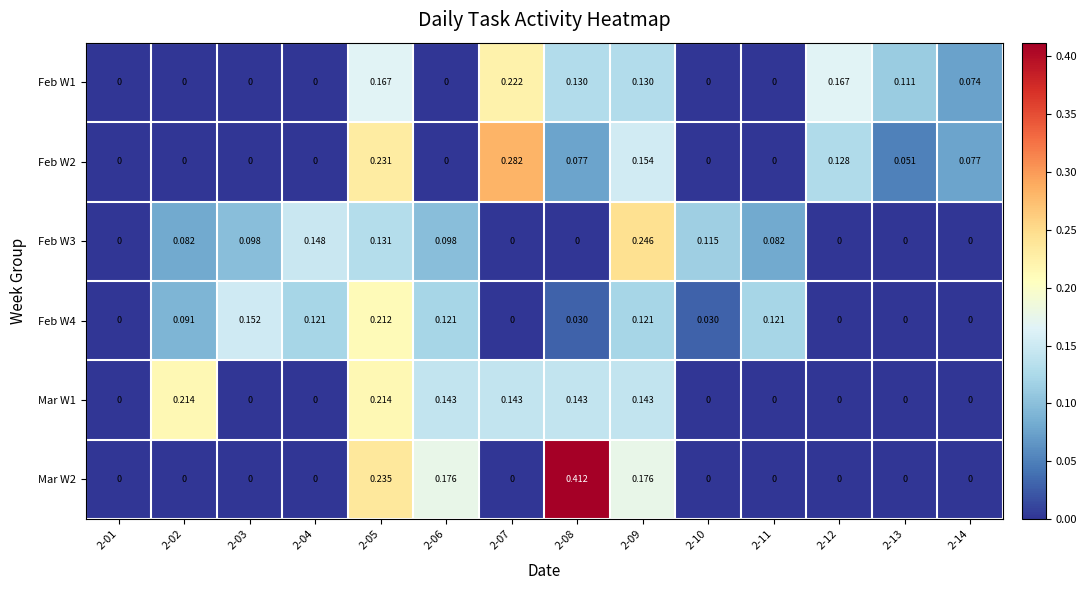

Is the value of Feb W4 at 2-09 greater than the value of Mar W2 at 2-04?

Yes